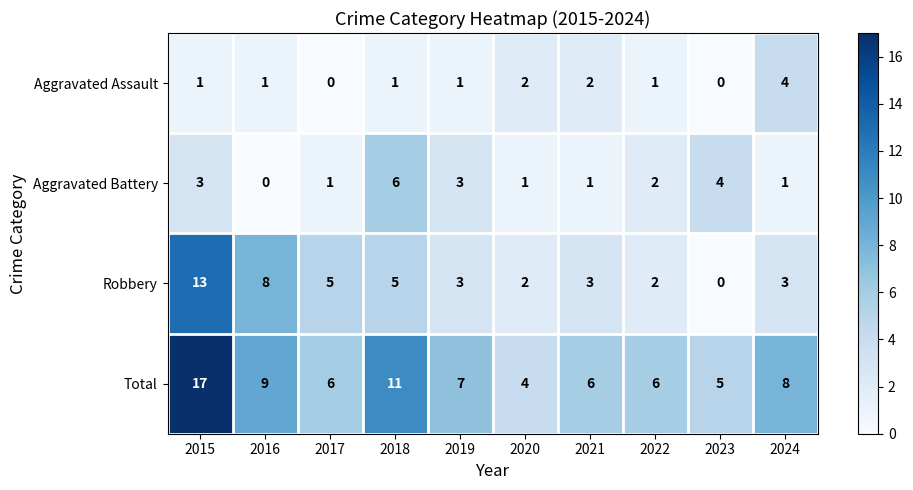

What is the total value across all series at 2021?

12